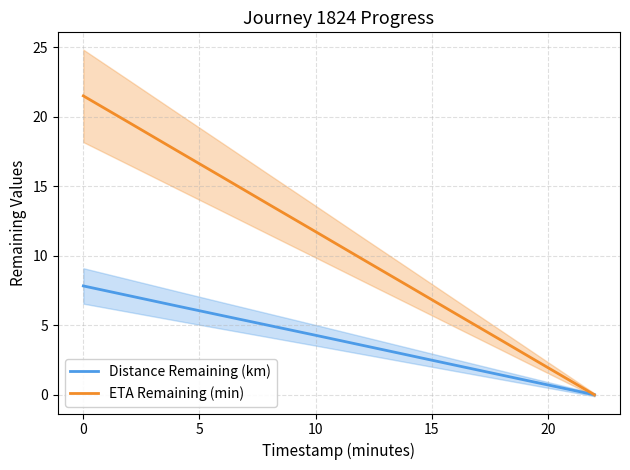

Reading left to right, extract all data points from this chart.

Distance Remaining (km): 7.8	7.1	6.4	5.7	5.0	4.3	3.6	2.8	2.1	1.4	0.7	0.0
ETA Remaining (min): 21.5	19.6	17.6	15.6	13.7	11.7	9.8	7.8	5.9	3.9	1.9	0.0